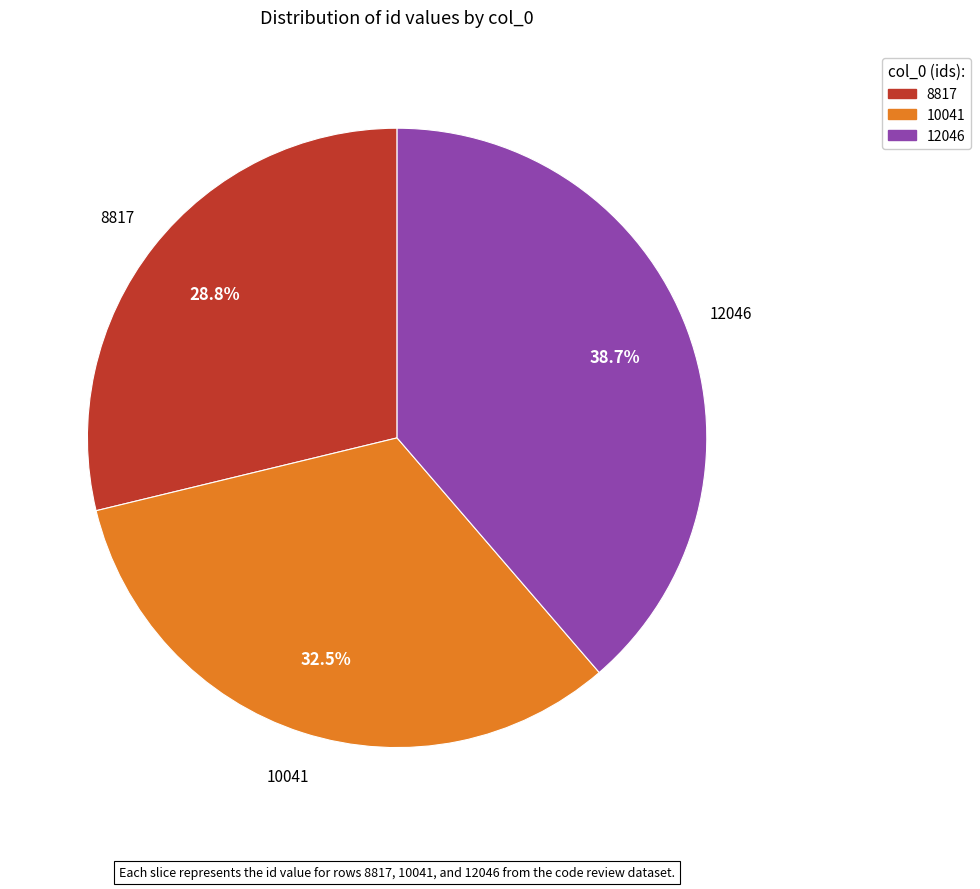

Is there a majority slice in this chart?

No